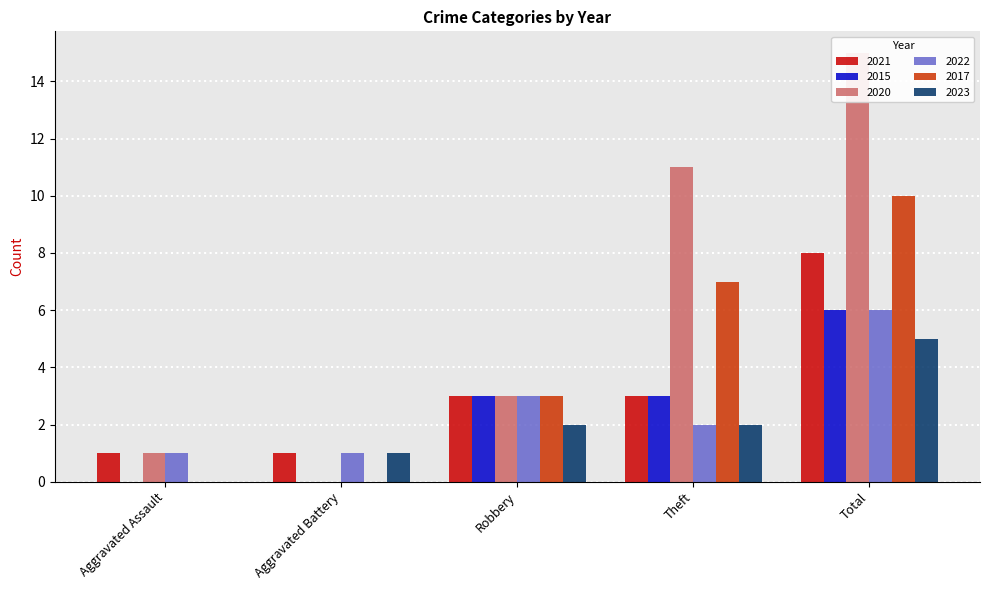

Does the chart contain stacked bars?

No